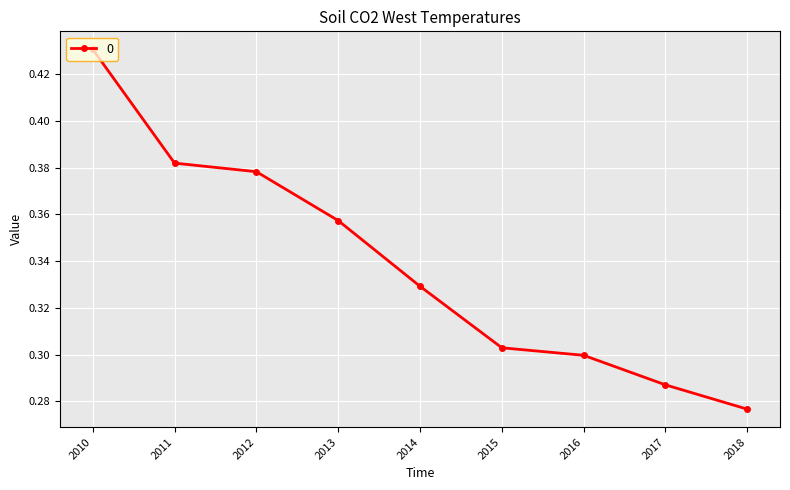

What is the difference between the maximum and minimum values?

0.2